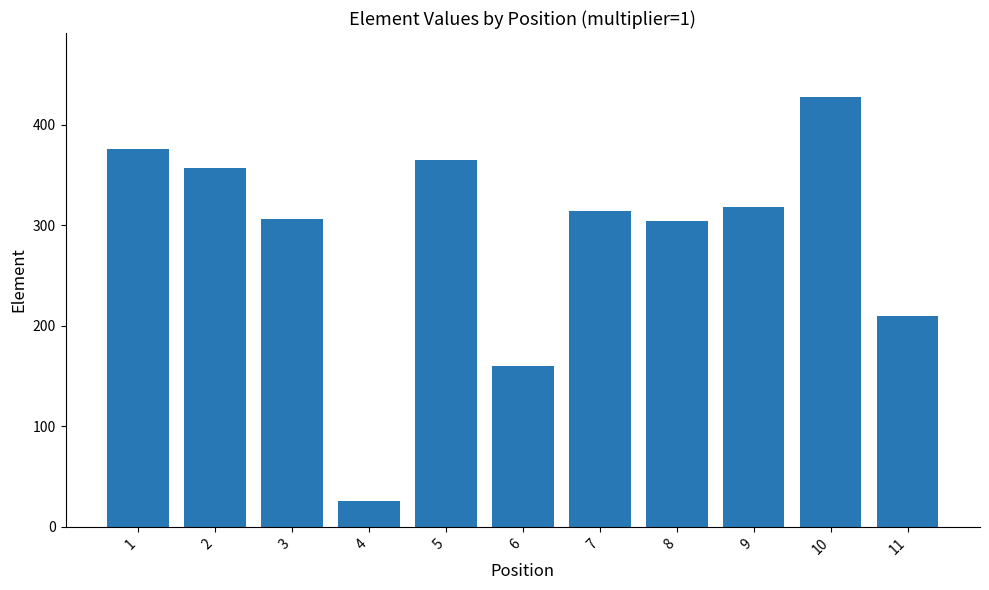

Are the bars horizontal?

No